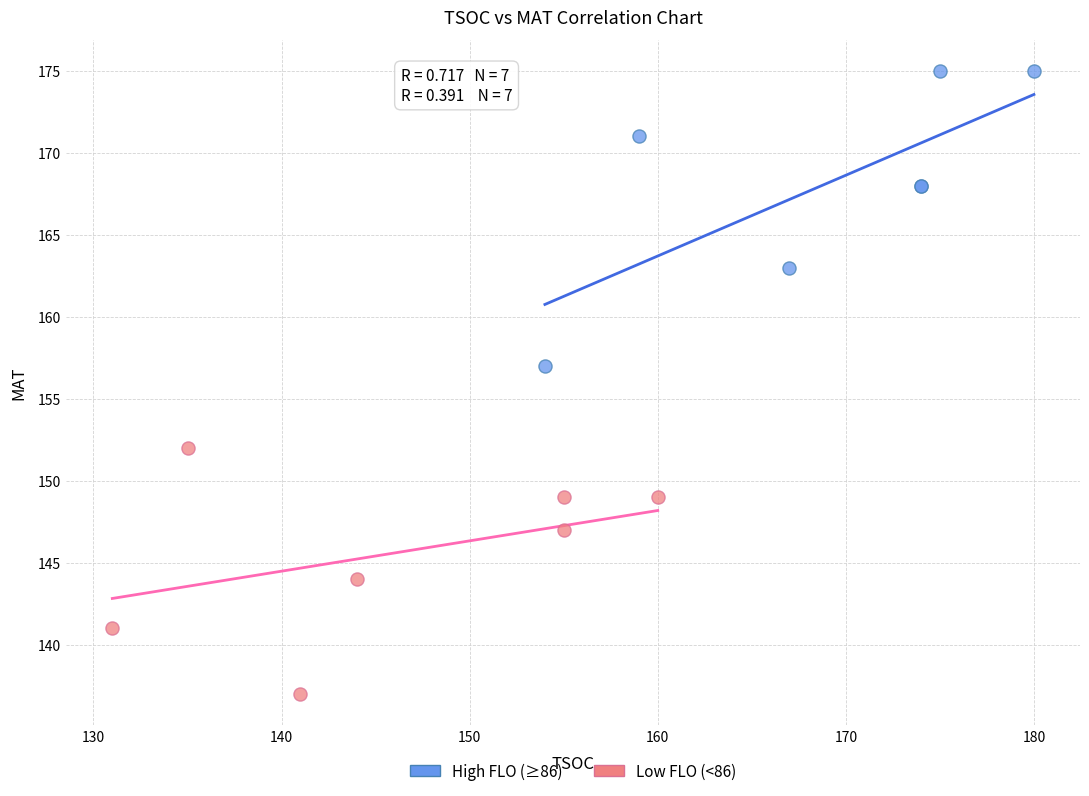

Which series reaches the maximum Y coordinate?

High FLO (≥86)